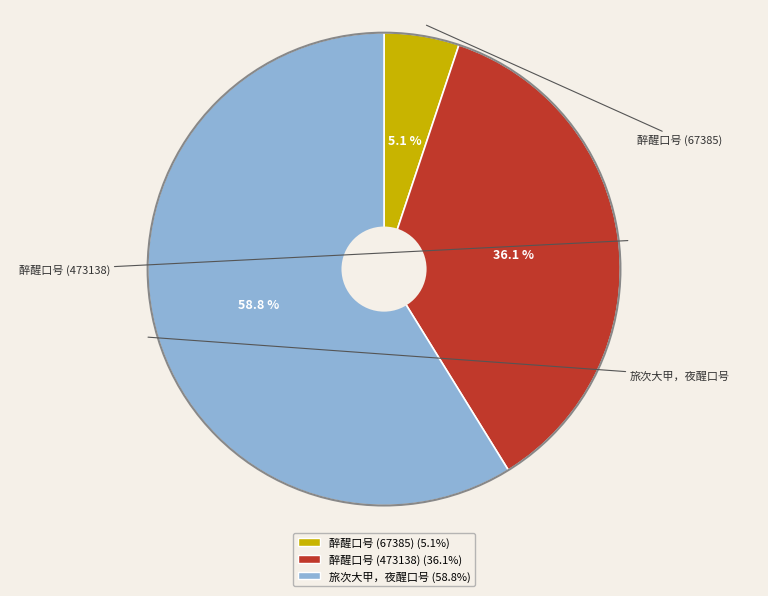

Combined, what portion of the pie is 旅次大甲，夜醒口号 and 醉醒口号 (473138)?

94.9%